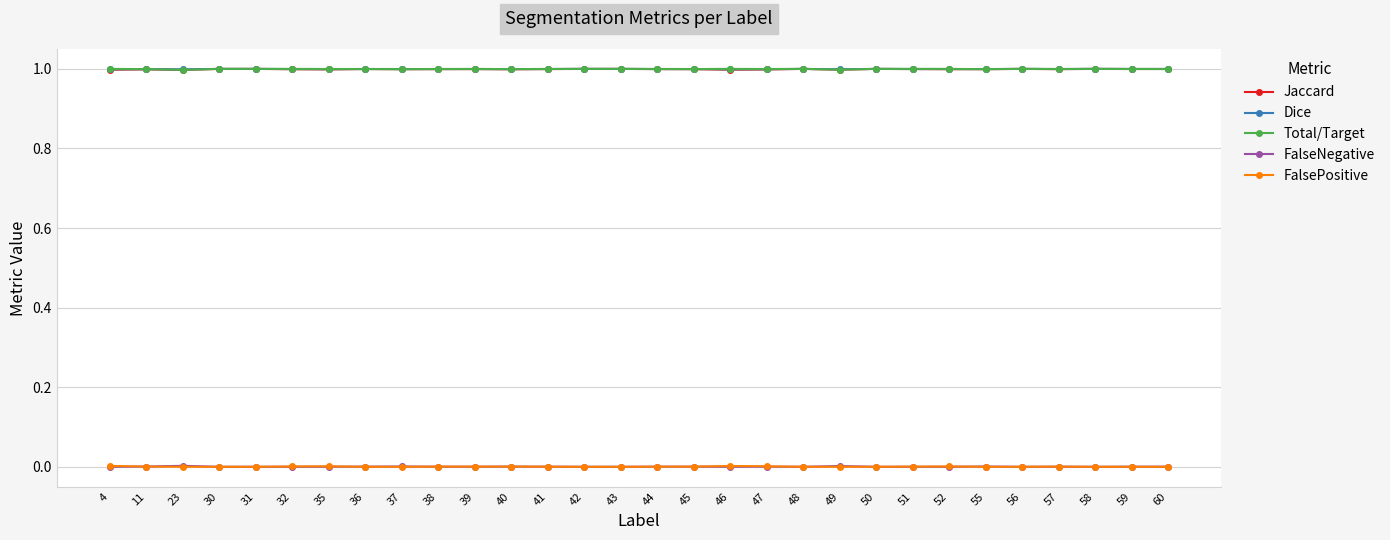

What is the value of the Dice point at the 19th from the left?

1.0